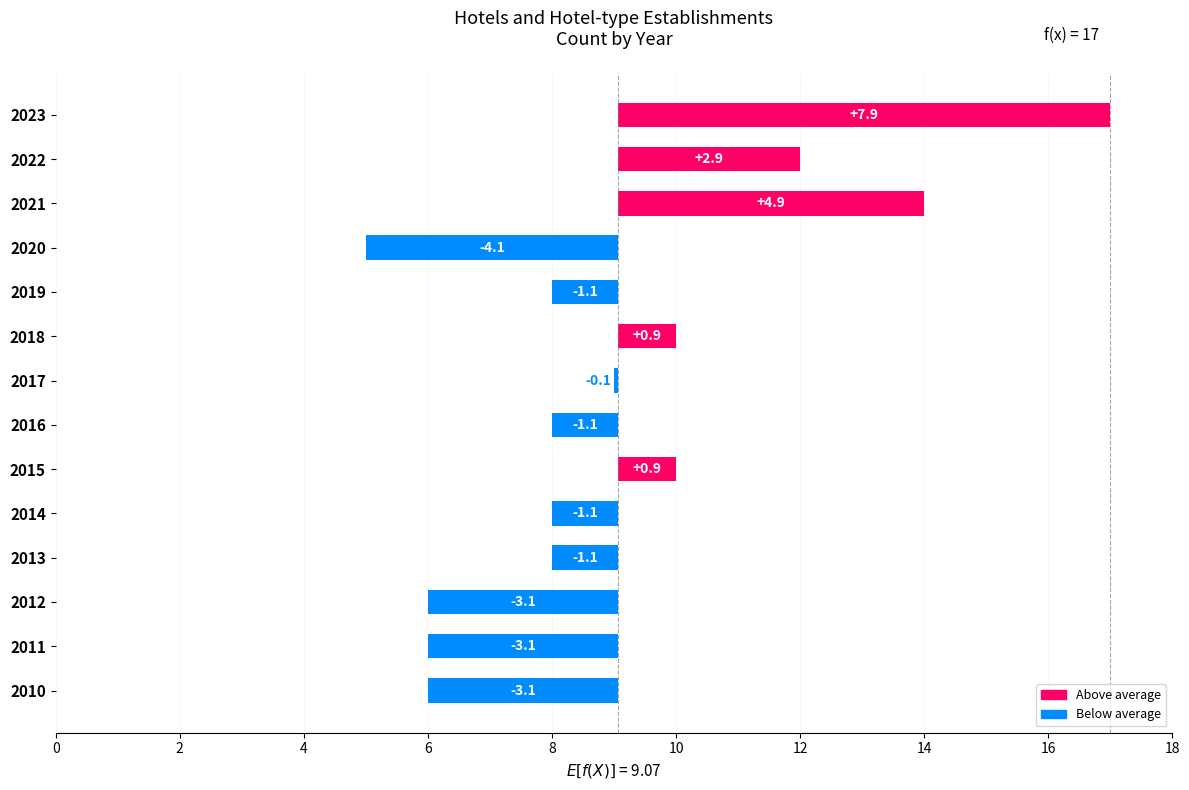

Which has a higher value, 2014 or 2022?

2022